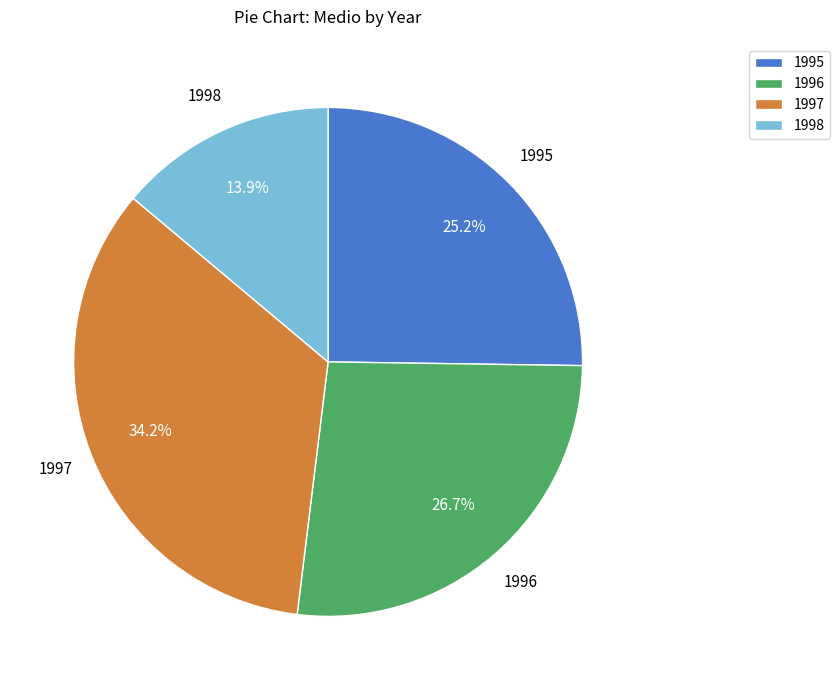

How many segments does this pie chart have?

4